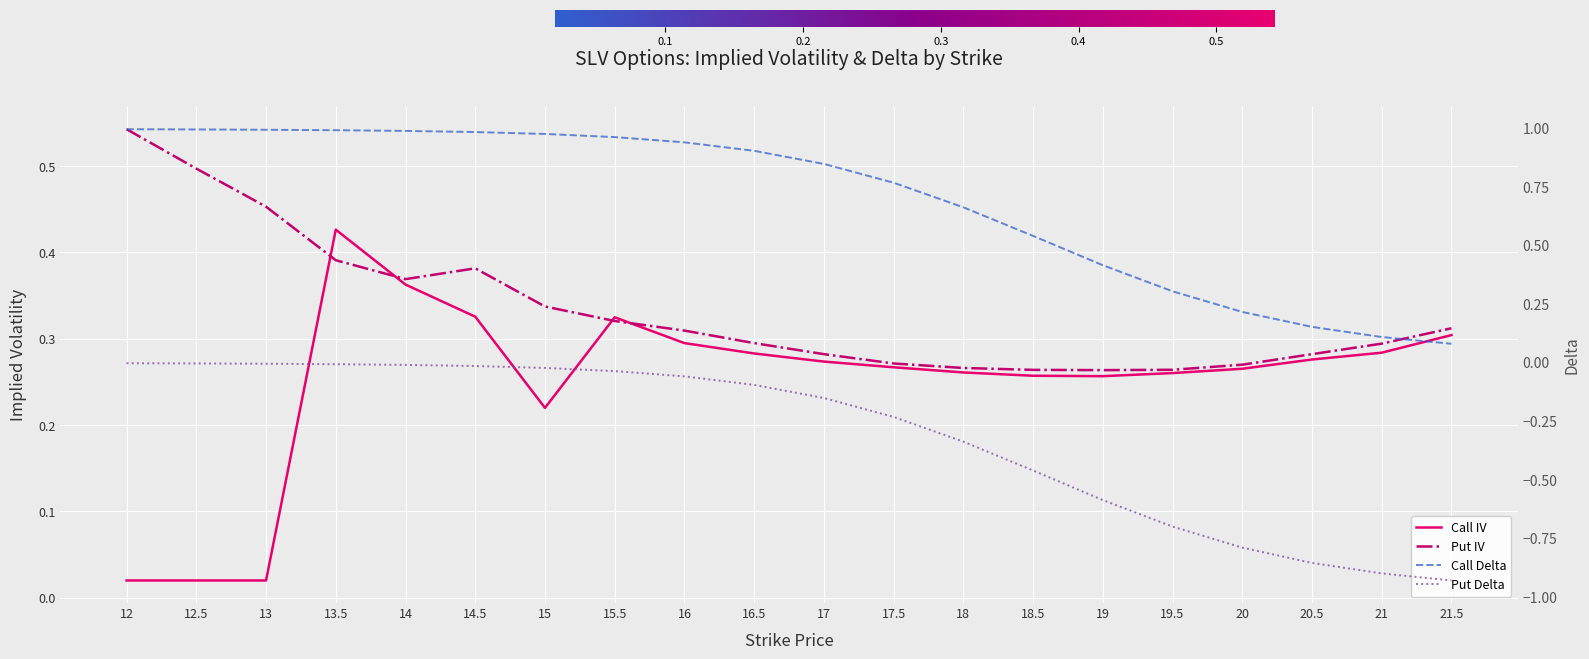

Which series changed the most between 16 and 17?

Put Delta